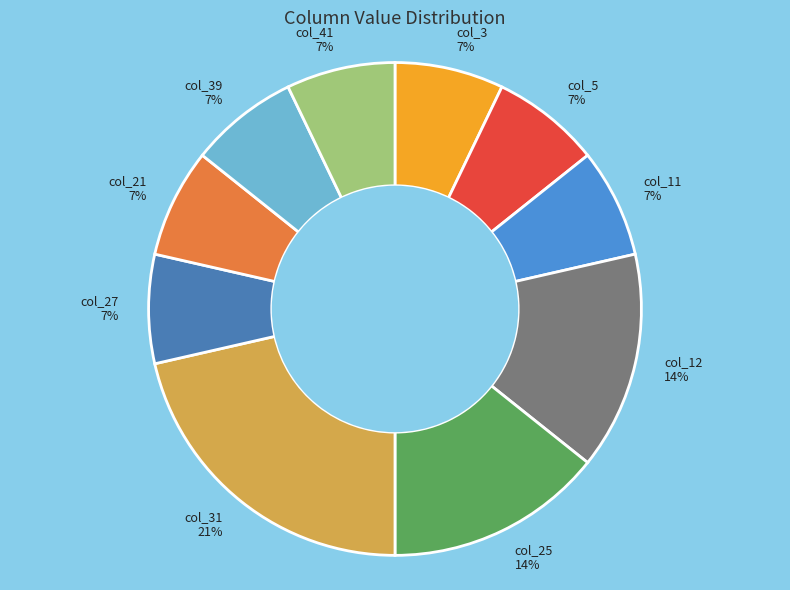

Which slice is the largest?

col_31